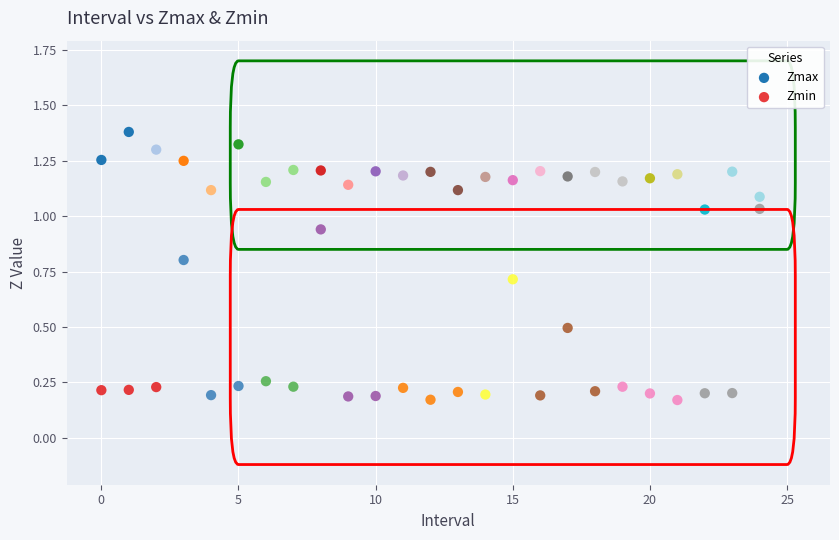

Which series reaches the maximum Y coordinate?

Zmax